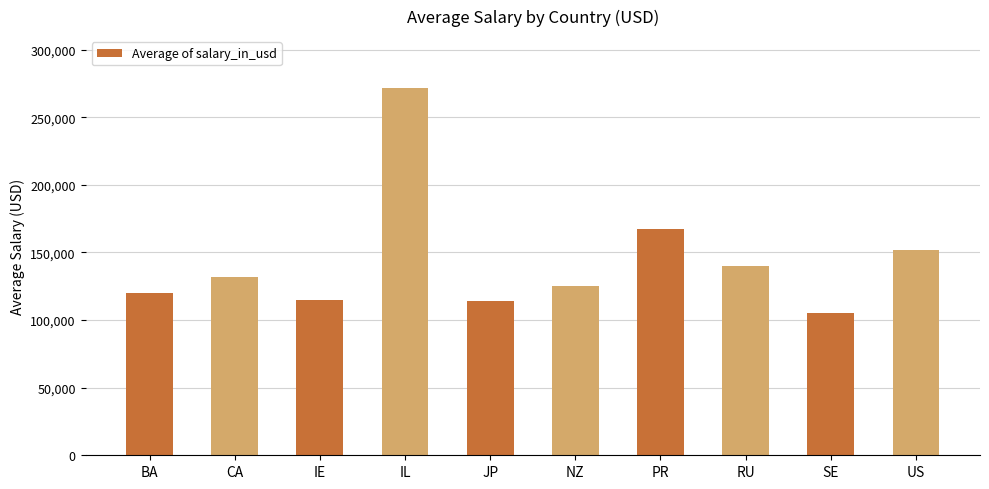

True or false: the data shows 132389.7 at IL.

False